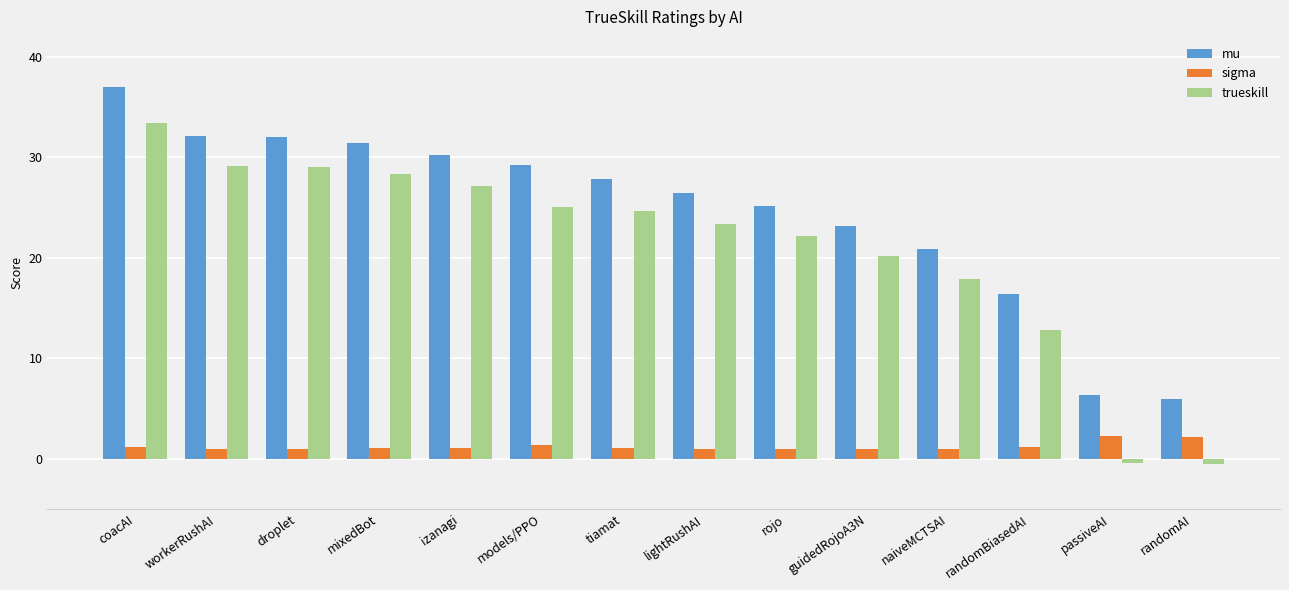

What is the difference between the mu values at randomBiasedAI and naiveMCTSAI?

4.5